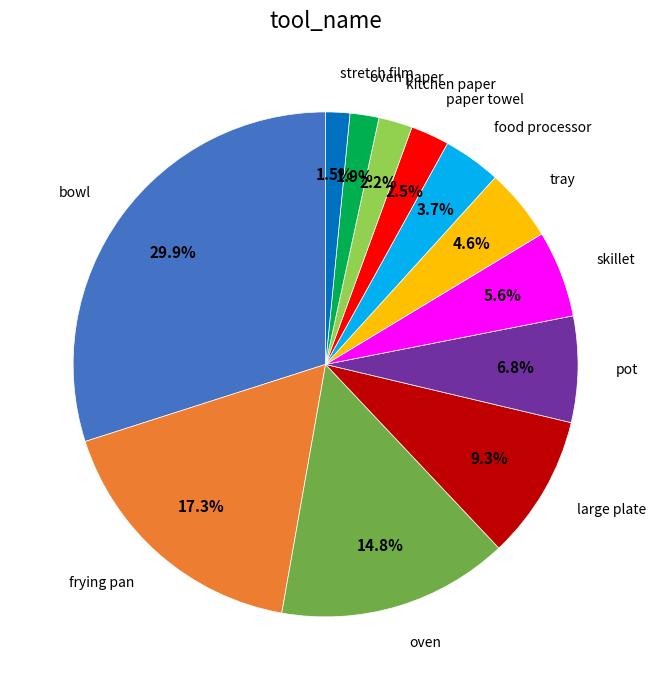

Is there a majority slice in this chart?

No